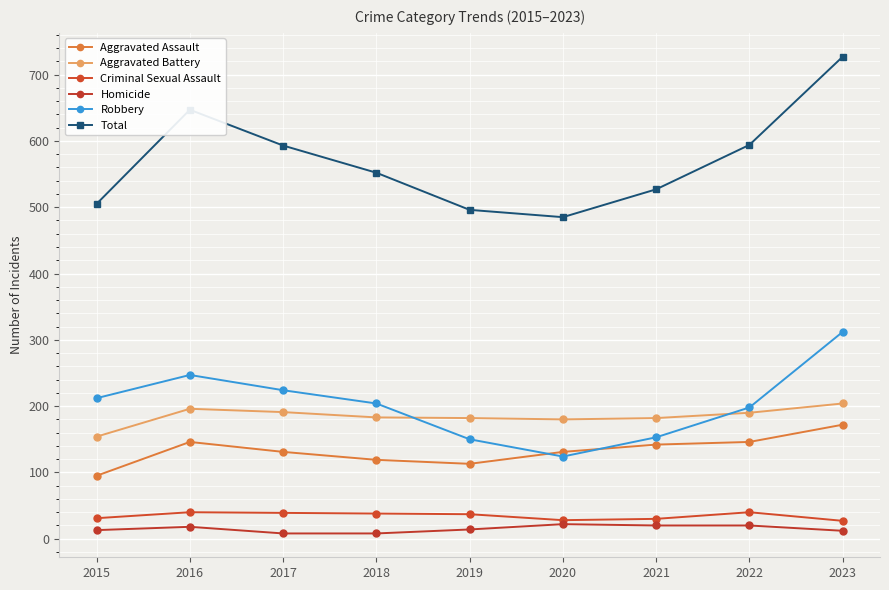

What is the sum of all Aggravated Assault values?

1195